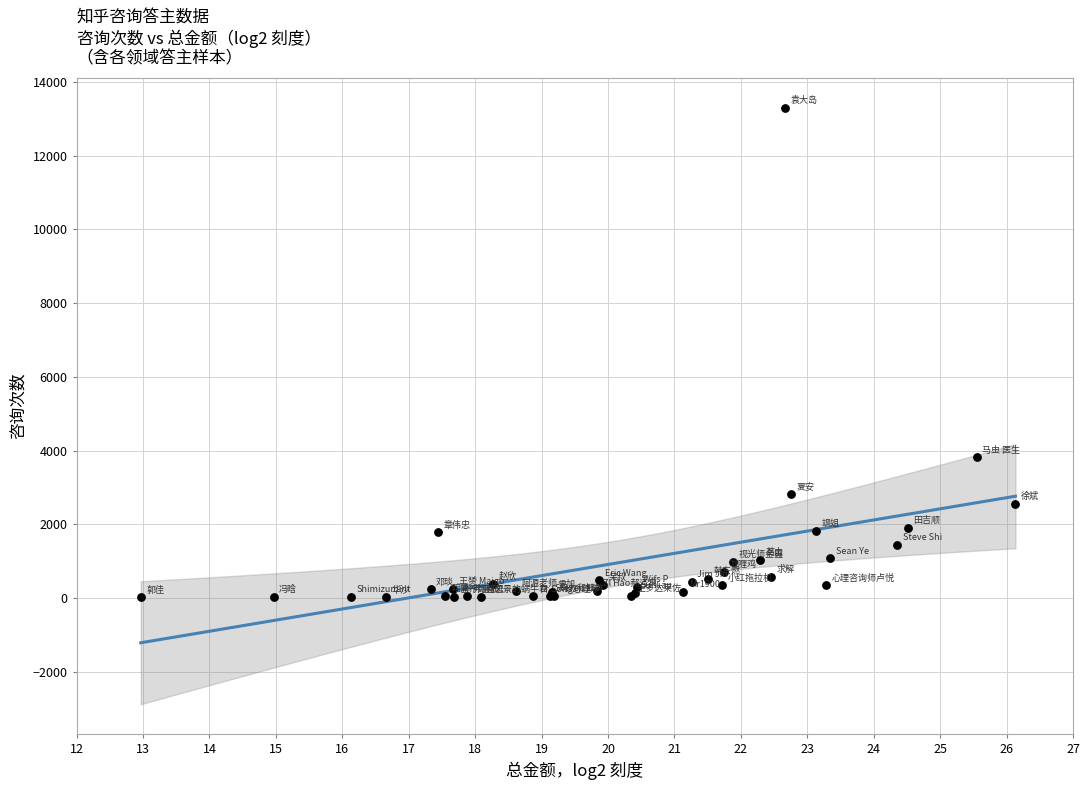

What Y value in the scatter plot is closest to 6659?

3814